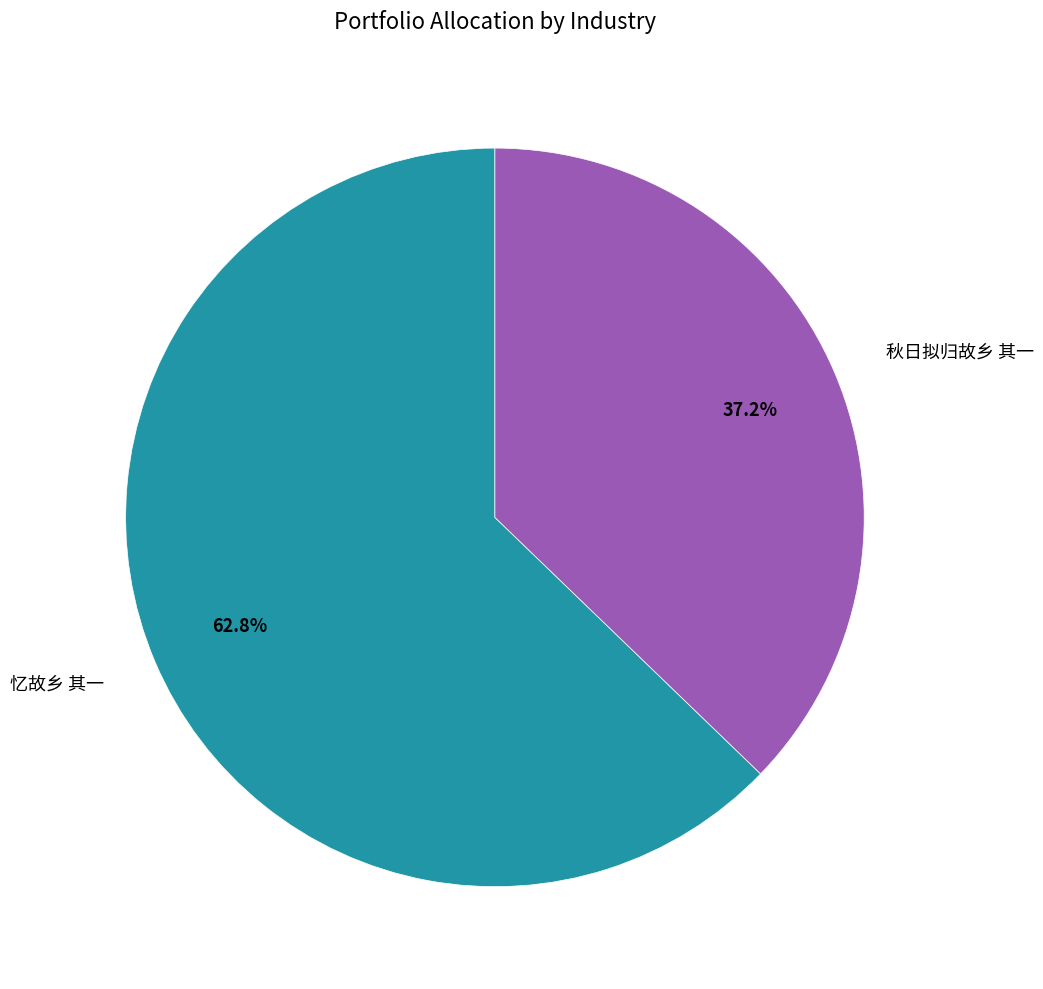

Is it true that 忆故乡 其一 is 63% of the pie?

True